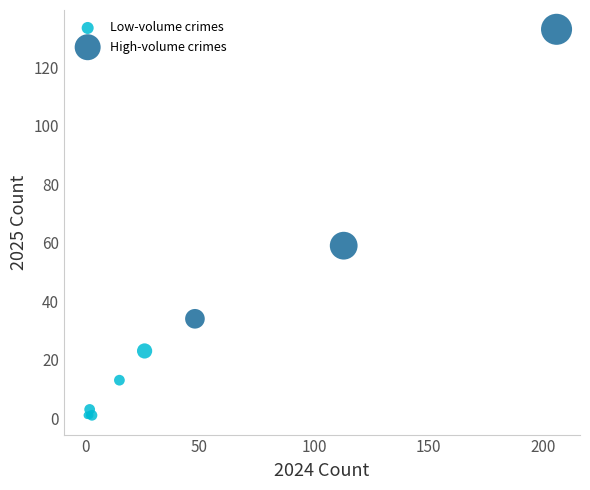

Which series reaches the maximum Y coordinate?

High-volume crimes